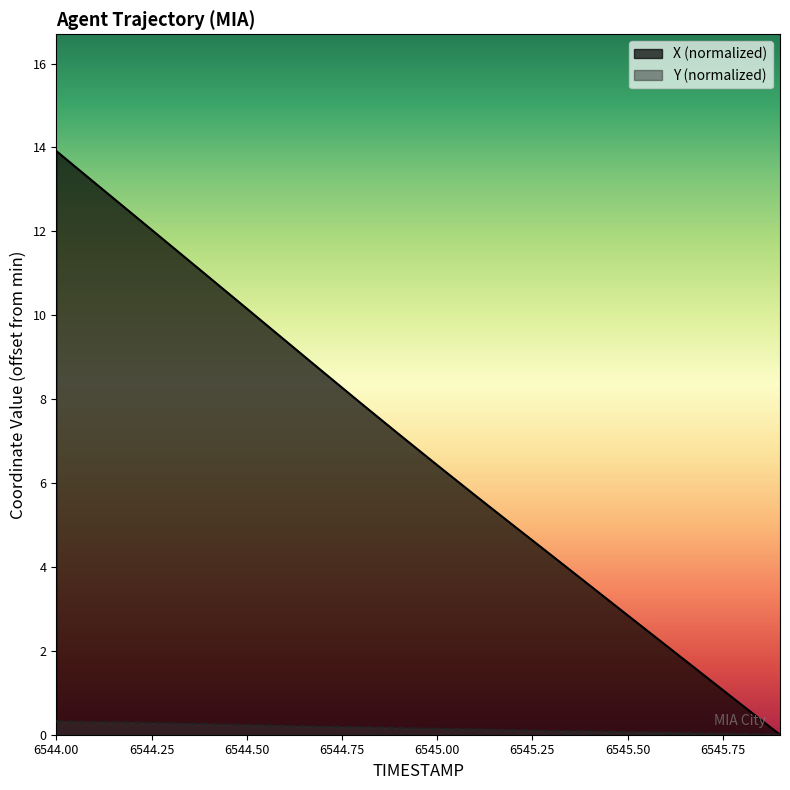

What is the label of the 20th point from the left?

6545.9